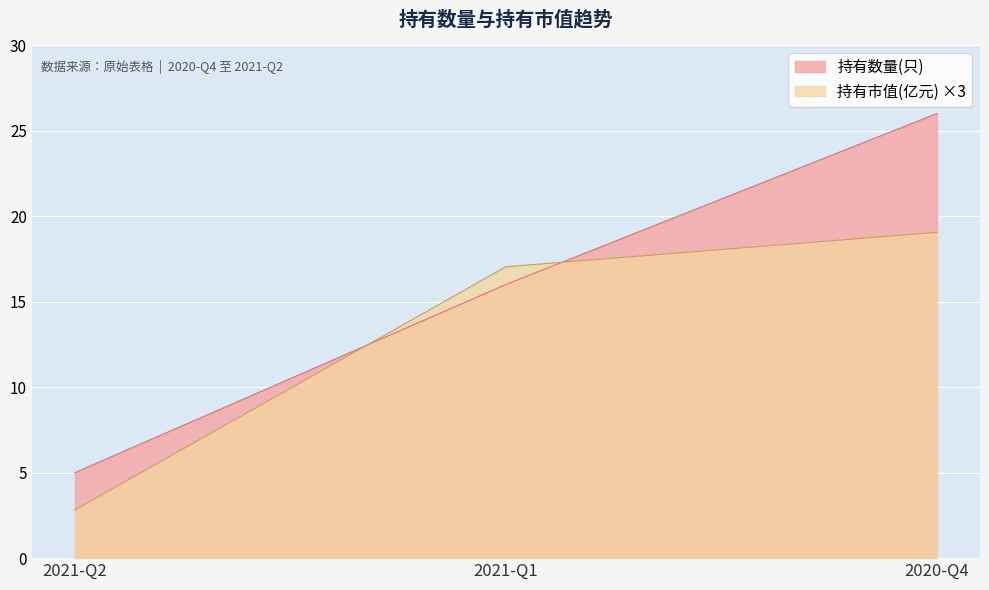

Which category has the lowest value across all series?

2021-Q2